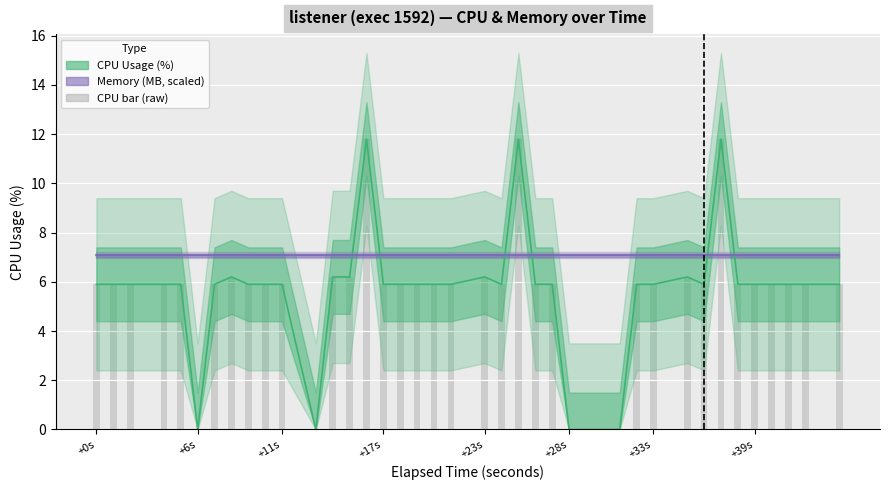

What is the greatest value displayed?

11.8